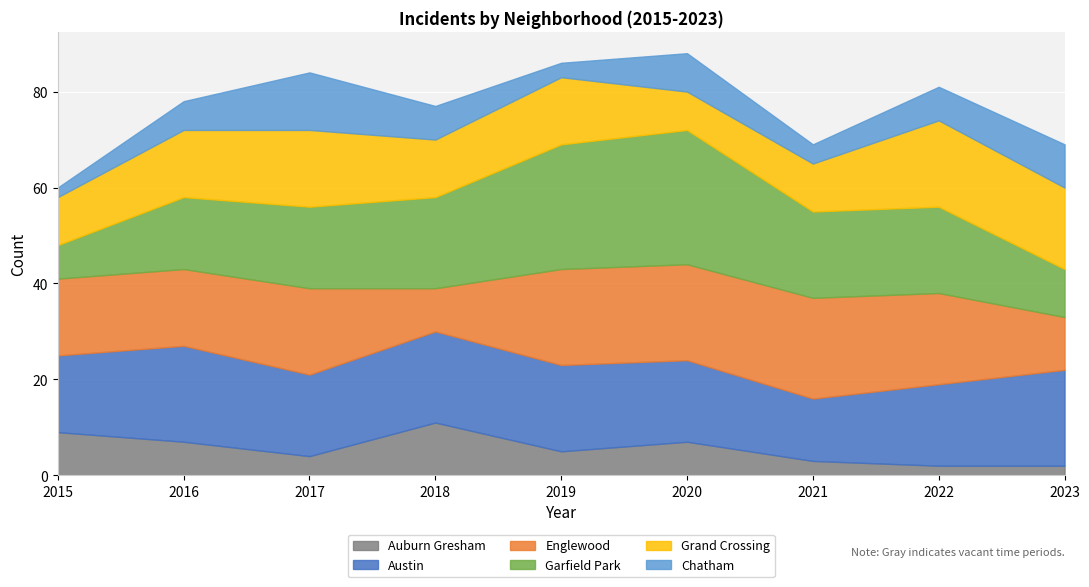

What is the sum of the Englewood values at 2021 and 2019?

41